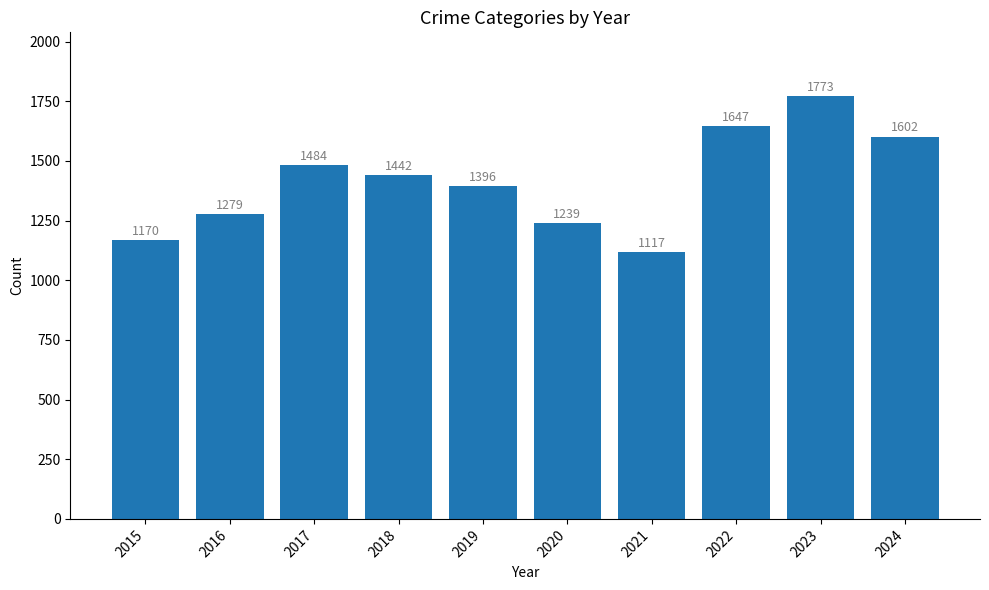

Rank the categories by value from lowest to highest.

2021, 2015, 2020, 2016, 2019, 2018, 2017, 2024, 2022, 2023